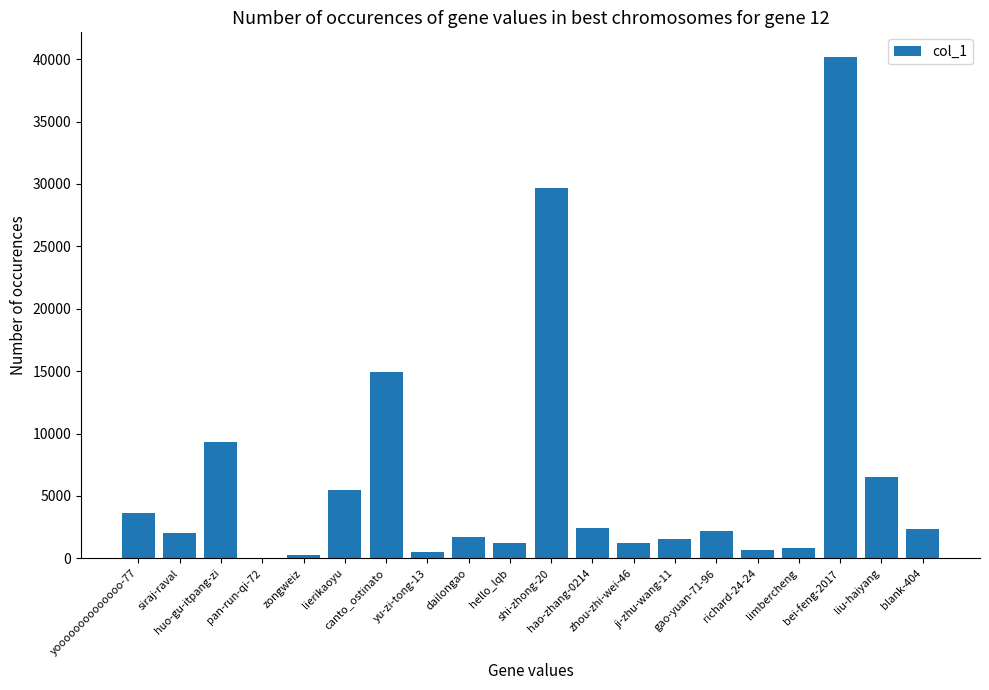

Where does the data first go above 2164?

yoooooooooooooo-77